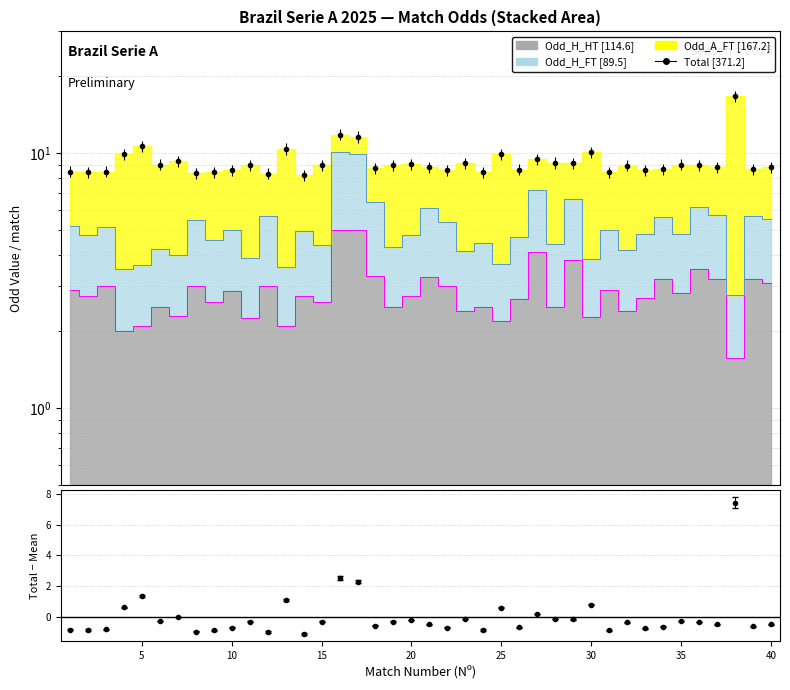

What is the value of the Odd_H_FT point at the 17th from the left?

9.9